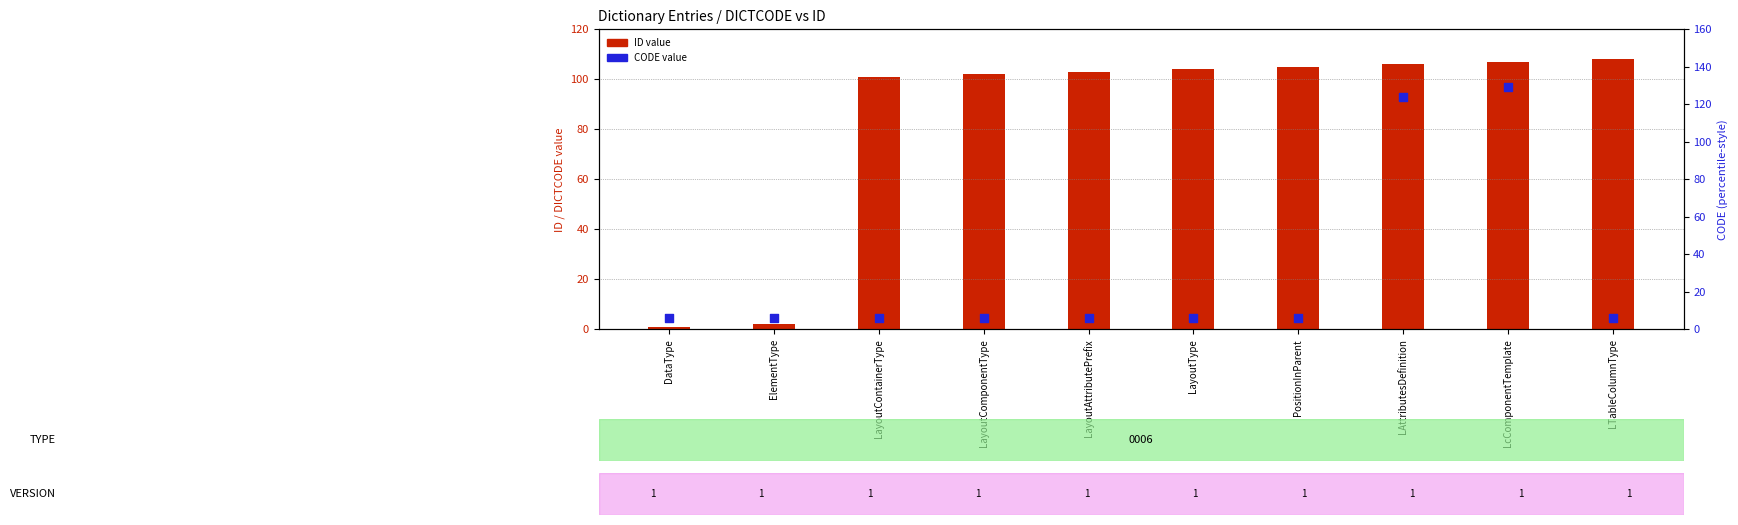

Which series has the widest spread of Y values?

CODE value